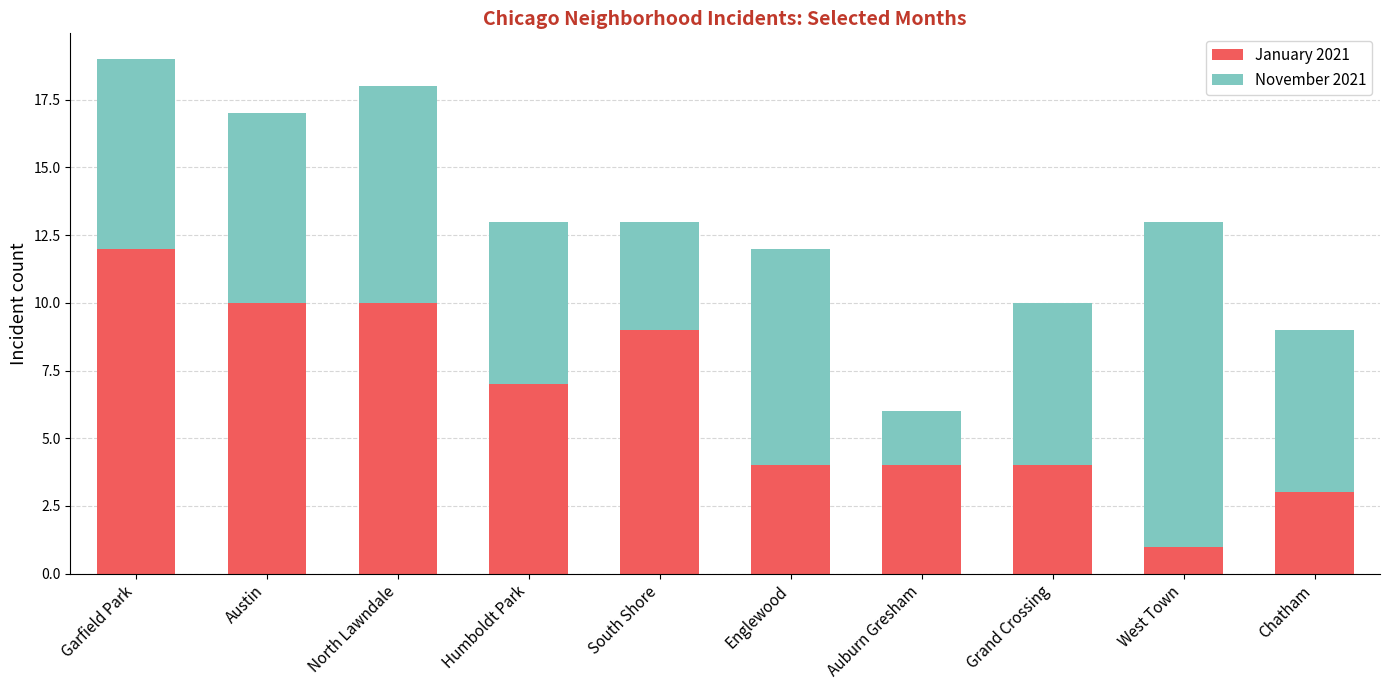

What is the average value of the January 2021 series?

6